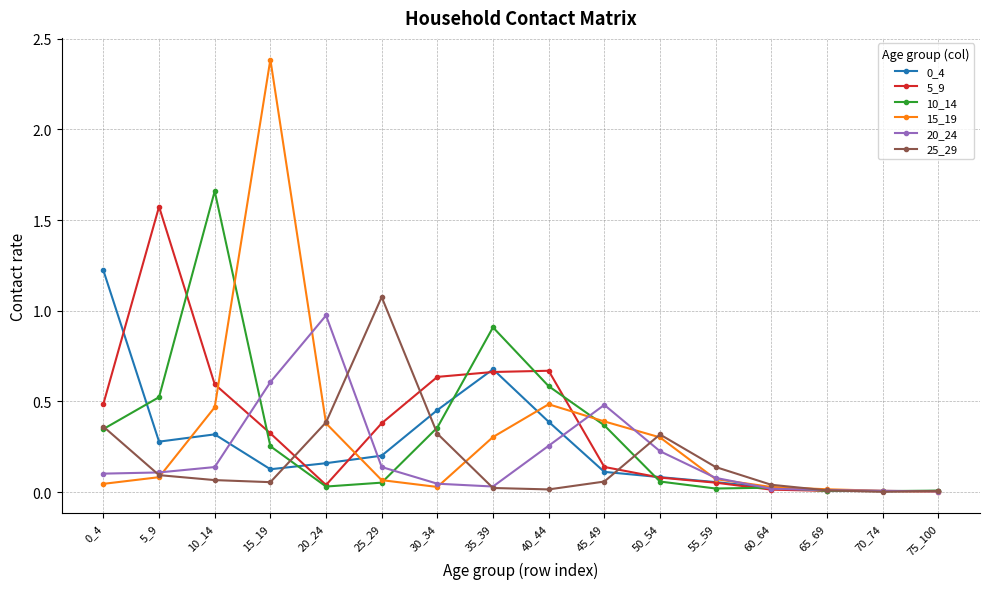

The value of 10_14 at 10_14 is 0.7. True or false?

False